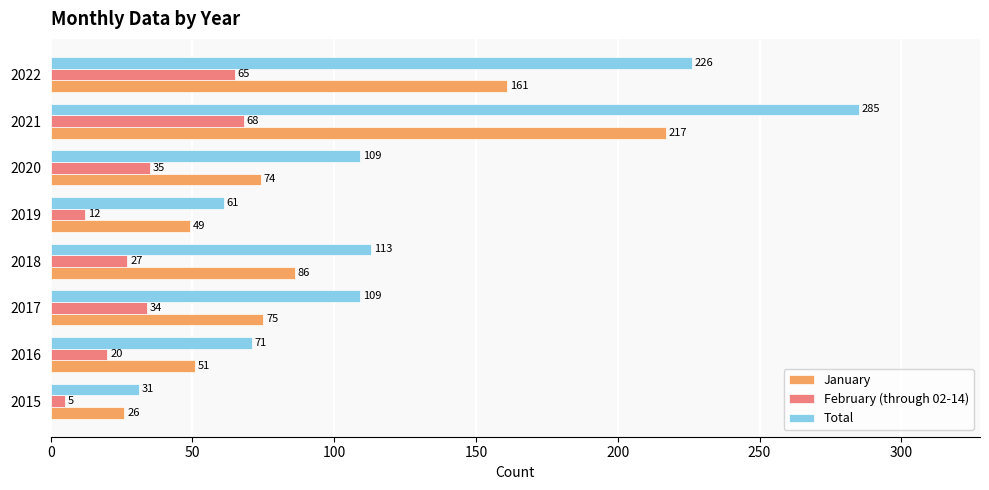

At how many categories does at least one series exceed 54?

7